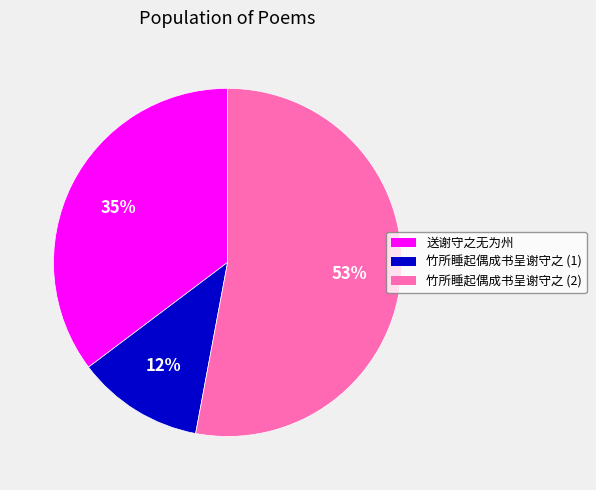

To the nearest percent, what is the average slice percentage?

33%